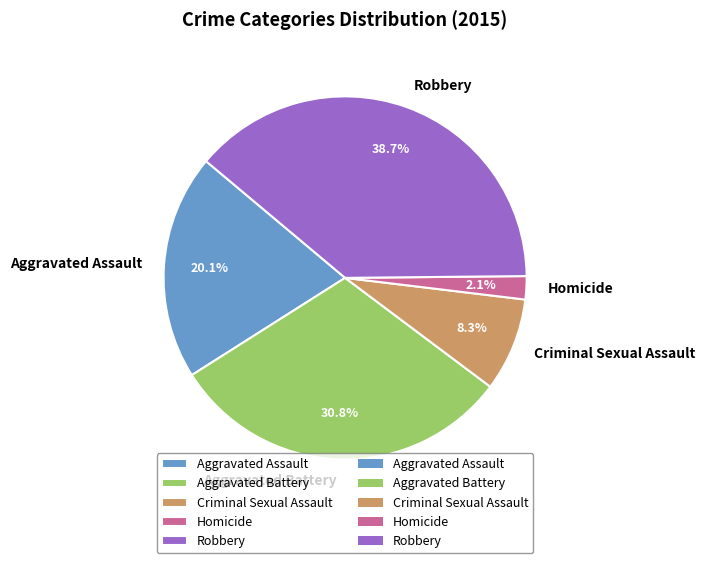

True or false: Aggravated Assault accounts for 20% of the total.

True